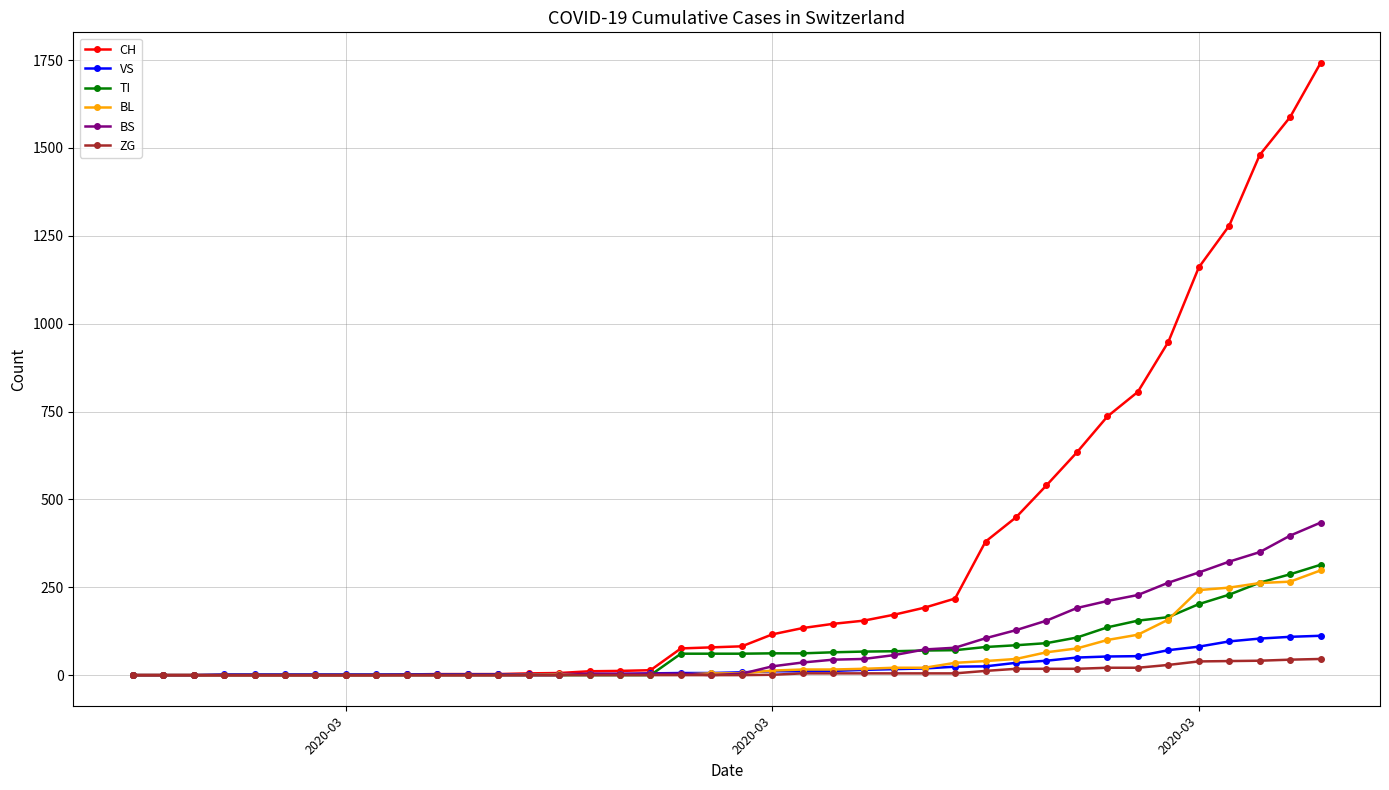

What is the maximum value for BS?

434